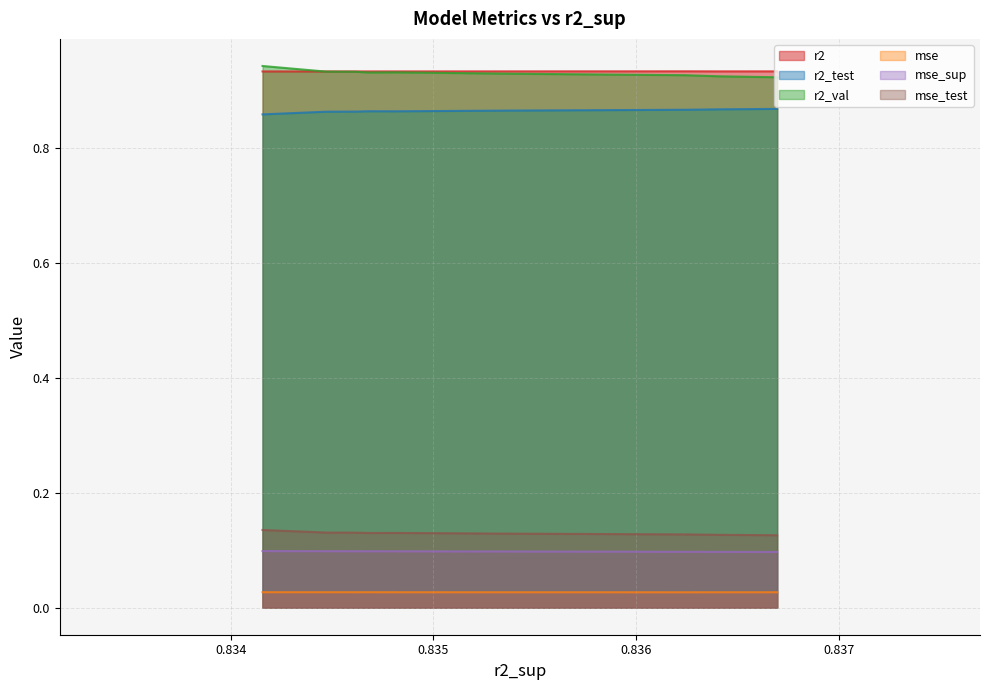

What is the approximate value of r2_val at 4?

0.9